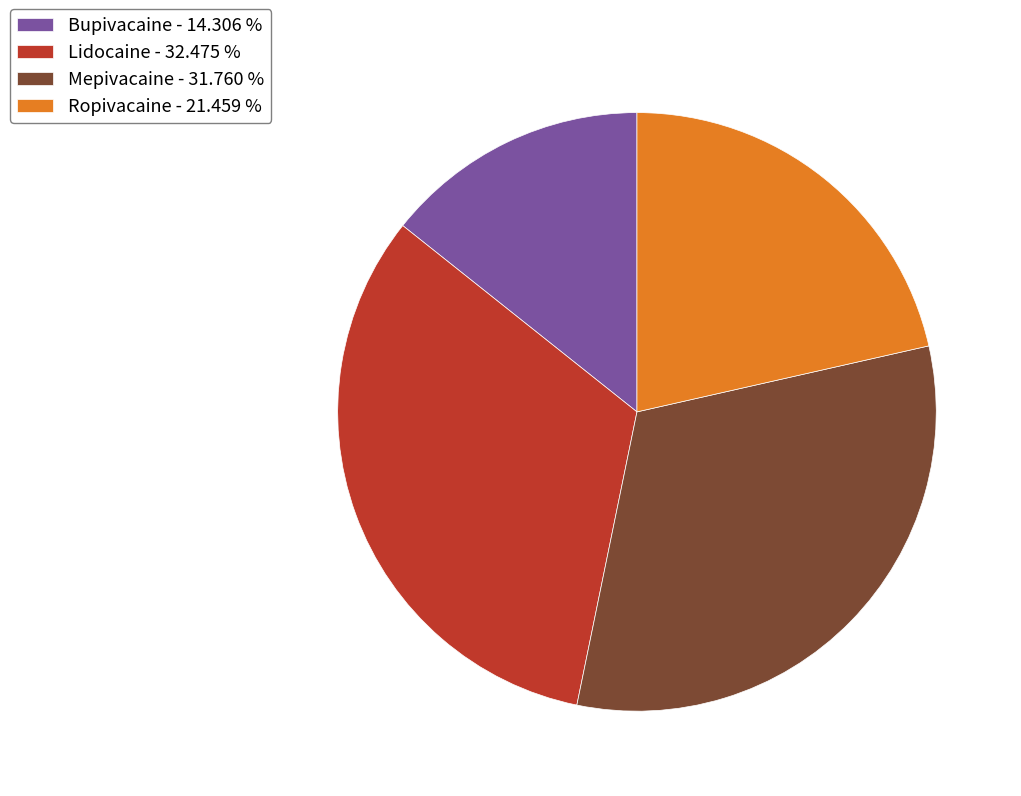

Between Lidocaine - 32.475 % and Mepivacaine - 31.760 %, which is larger?

Lidocaine - 32.475 %